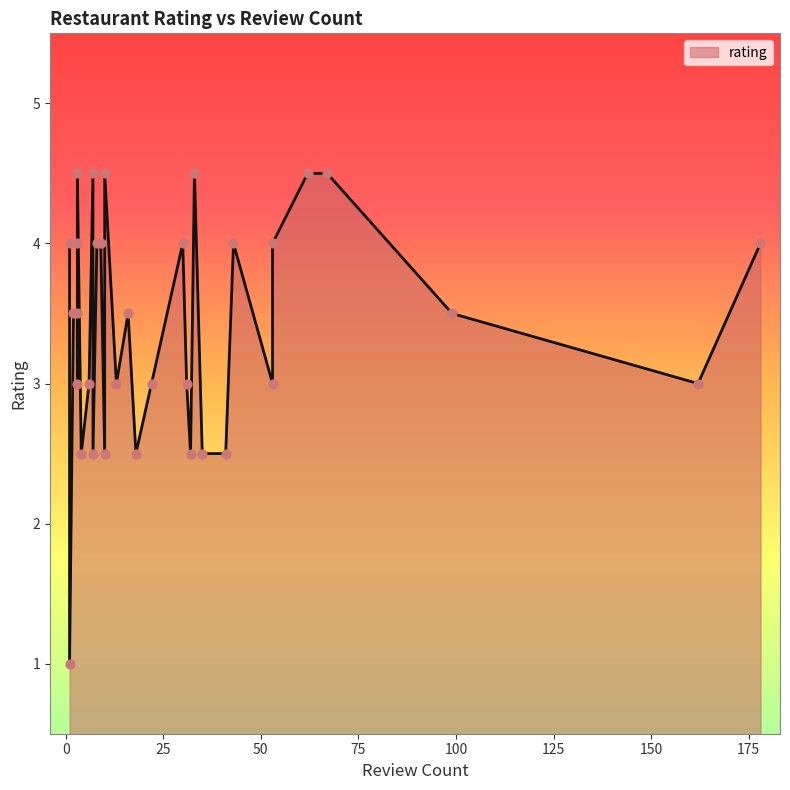

Which has a higher value, 31 or 35?

31